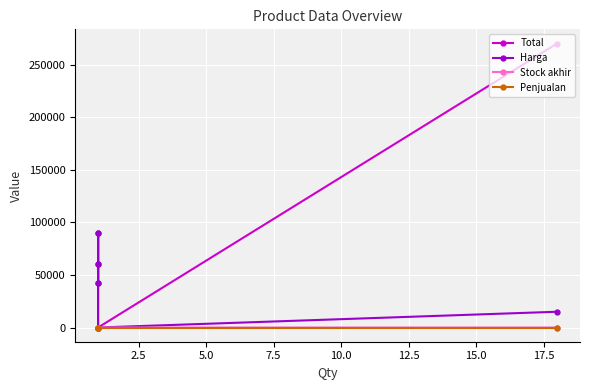

Which series has the largest total across all categories?

Total